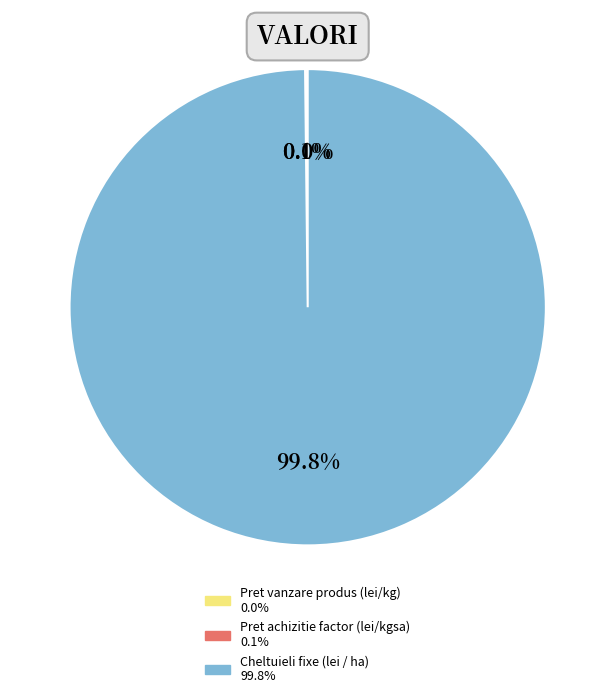

Is there any slice that represents more than half of the pie?

Yes